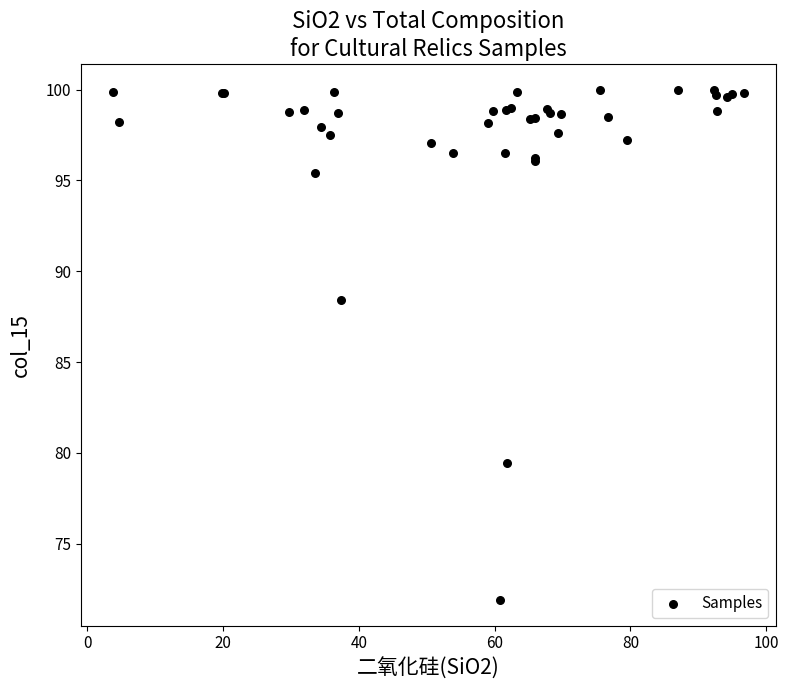

What Y value in the scatter plot is closest to 85?

88.4